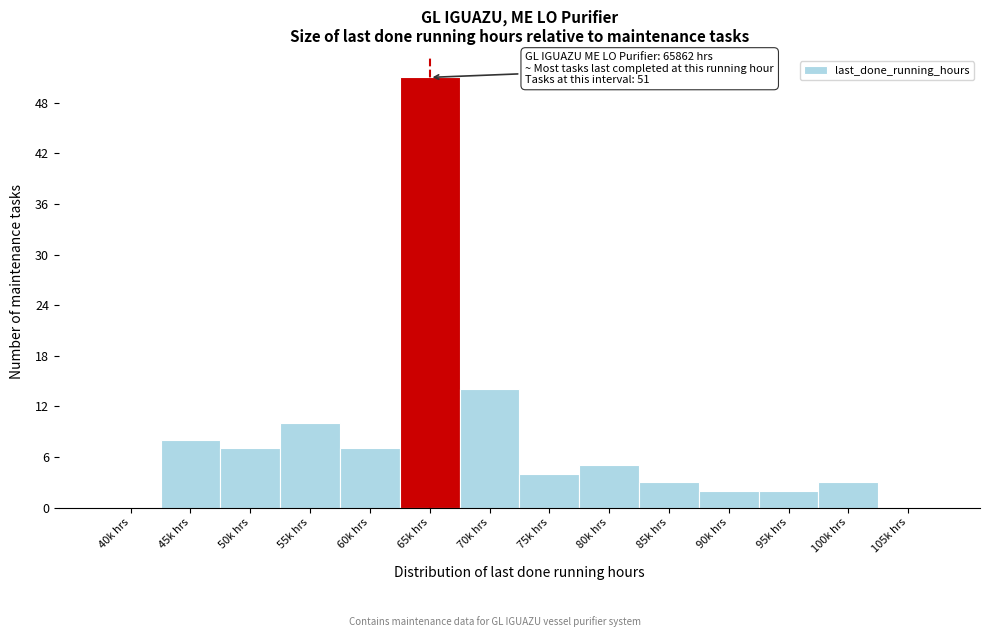

Reading left to right, list all the values displayed in this chart.

40k hrs=0	45k hrs=8	50k hrs=7	55k hrs=10	60k hrs=7	65k hrs=51	70k hrs=14	75k hrs=4	80k hrs=5	85k hrs=3	90k hrs=2	95k hrs=2	100k hrs=3	105k hrs=0